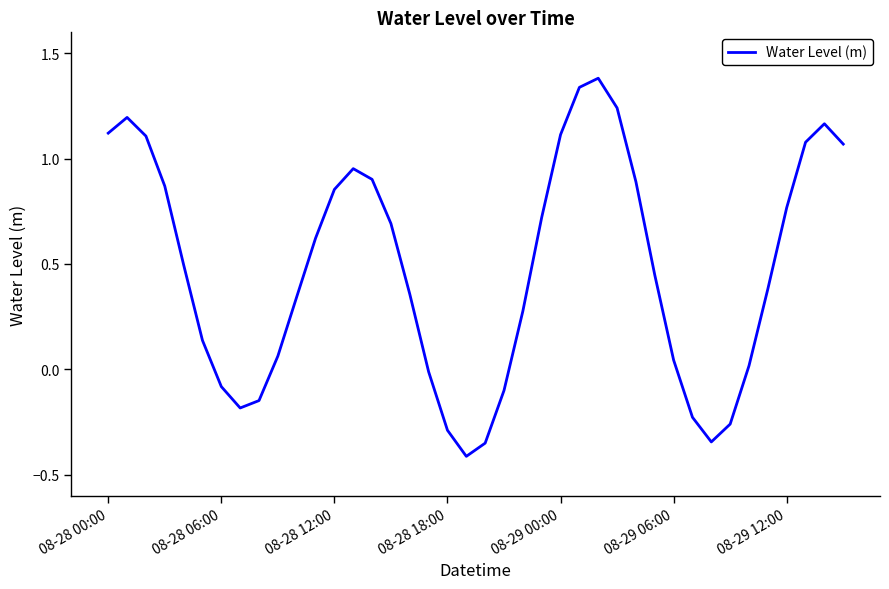

What is the difference between the maximum and minimum values?

1.8